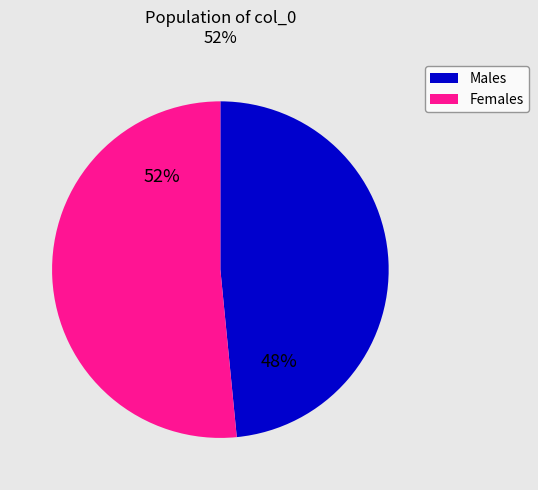

What percentage is the Females slice, to the nearest percent?

52%